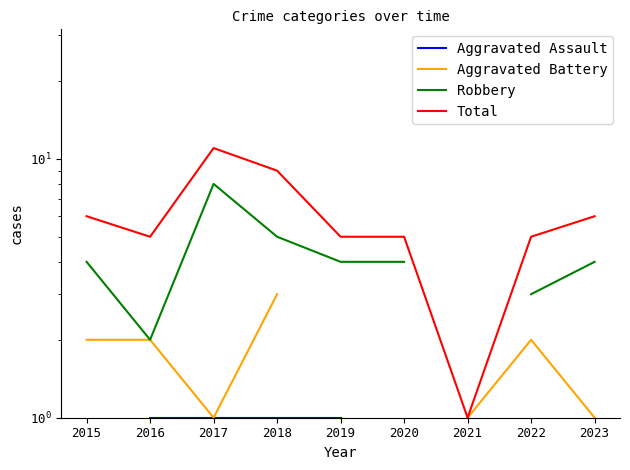

At which category is the sum across all series the highest?

2017